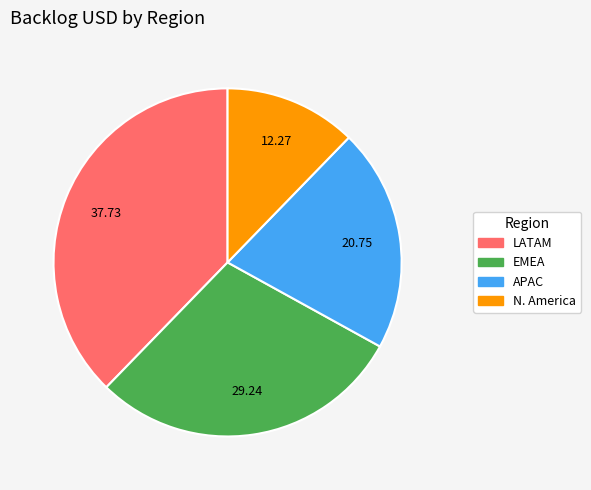

Count the number of slices in the pie.

4